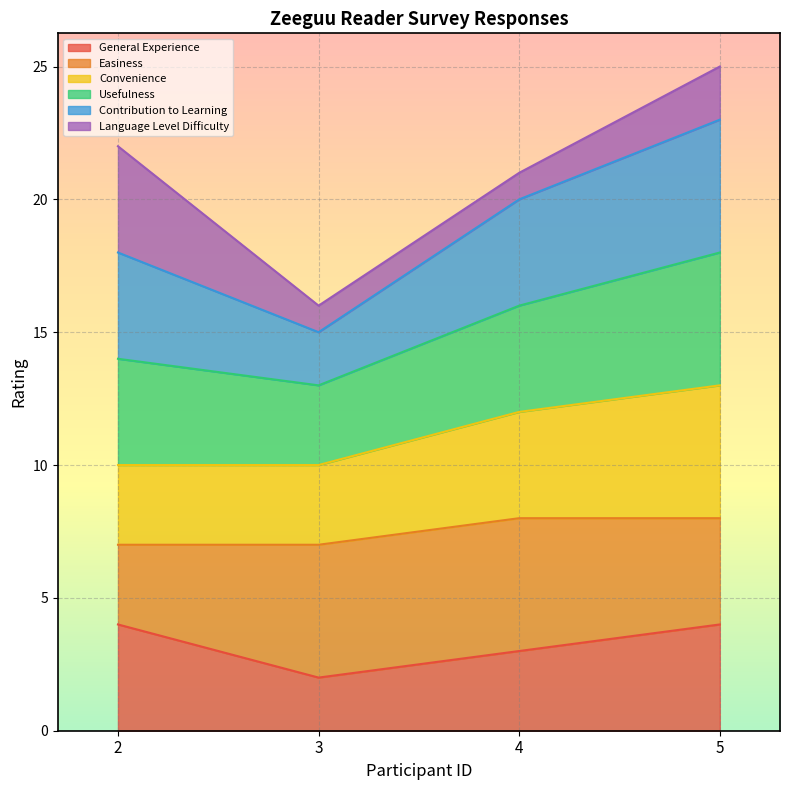

The value of General Experience at 5 is 4. True or false?

True